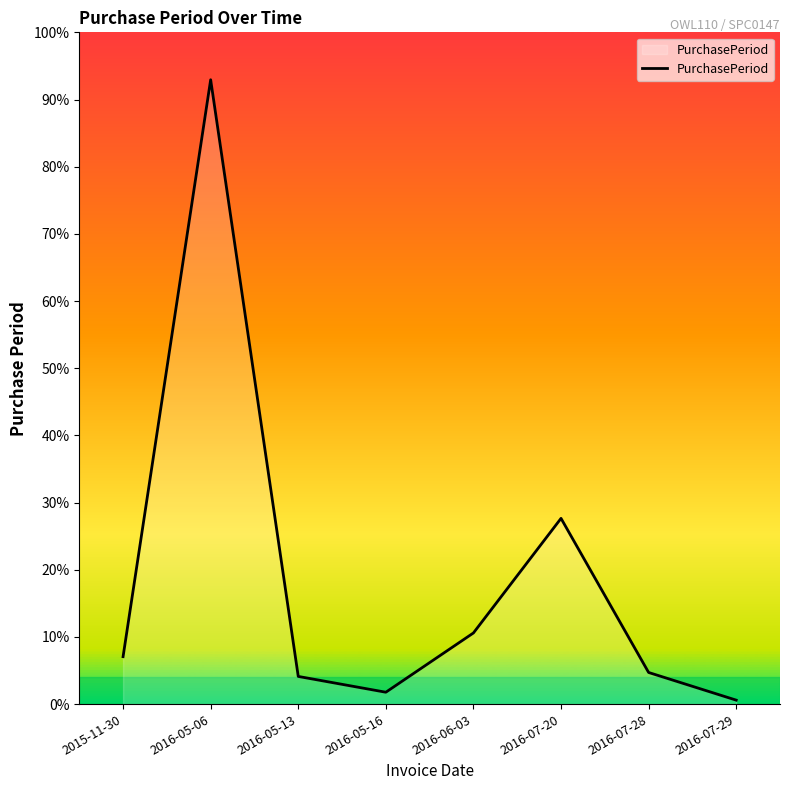

How many interior local valleys (lower than both neighbors) does the data have?

1